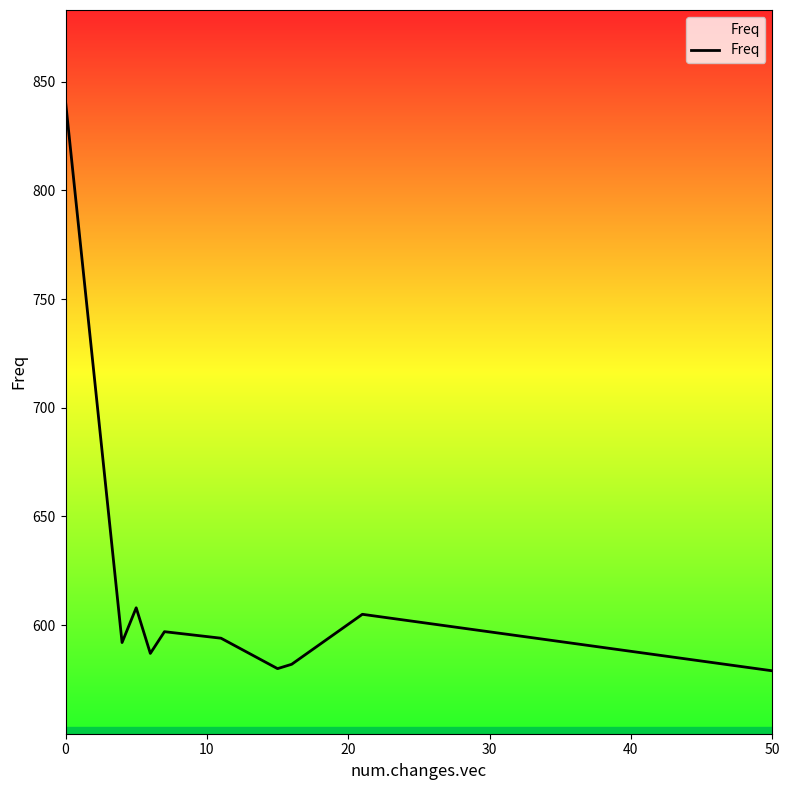

Does the chart have visible grid lines?

No